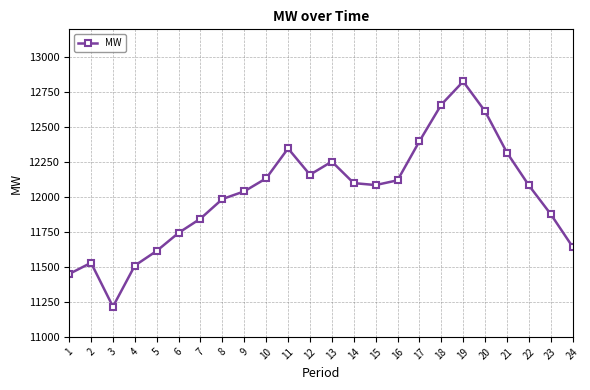

What is the smallest value displayed?

11216